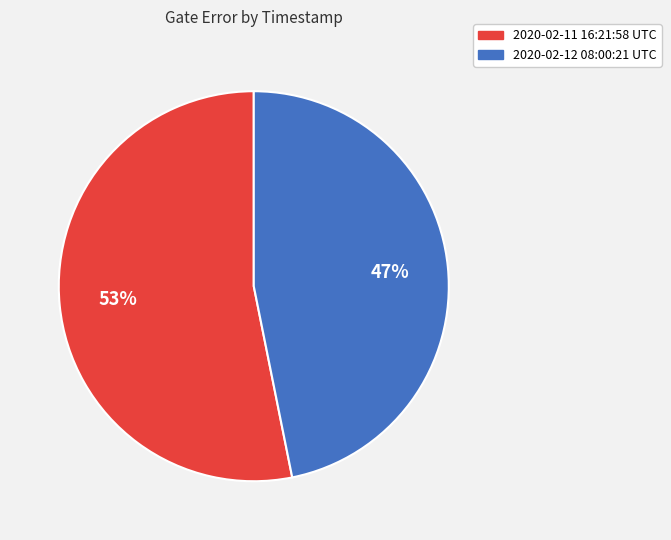

The 2020-02-11 16:21:58 UTC slice represents 61% of the pie. True or false?

False